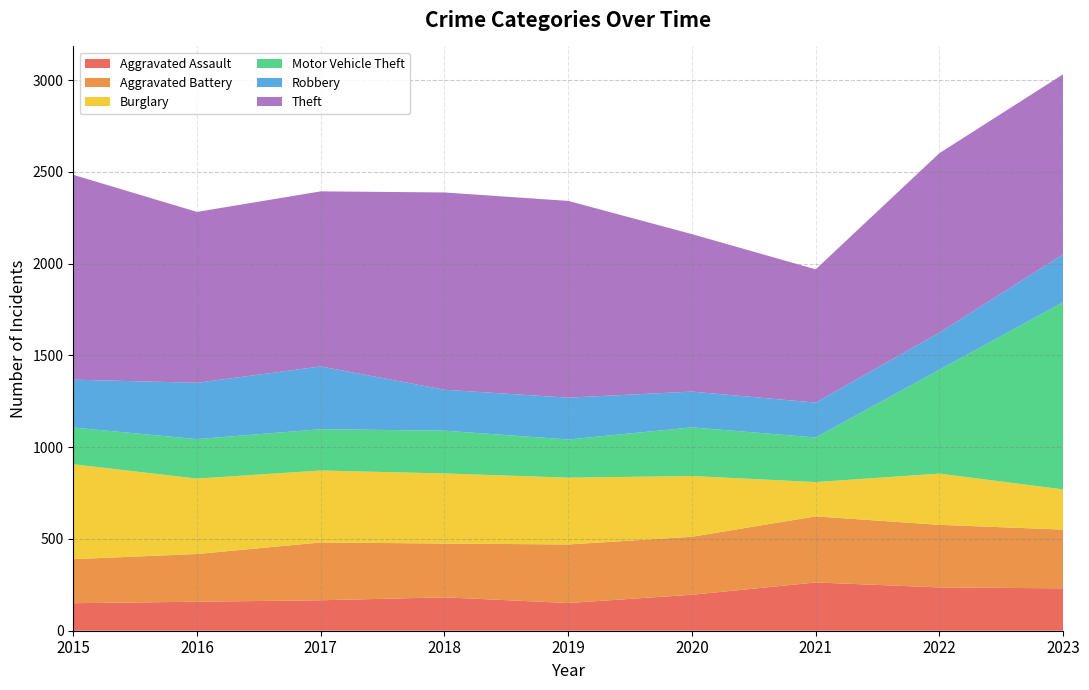

Reading left to right, transcribe all the data shown in this chart.

Aggravated Assault: 150	158	166	182	151	196	263	236	231
Aggravated Battery: 240	260	315	293	319	316	360	341	320
Burglary: 517	411	392	382	364	331	187	279	219
Motor Vehicle Theft: 200	215	225	233	208	265	243	566	1020
Robbery: 261	307	342	223	228	195	190	202	261
Theft: 1116	931	954	1075	1072	858	726	978	981